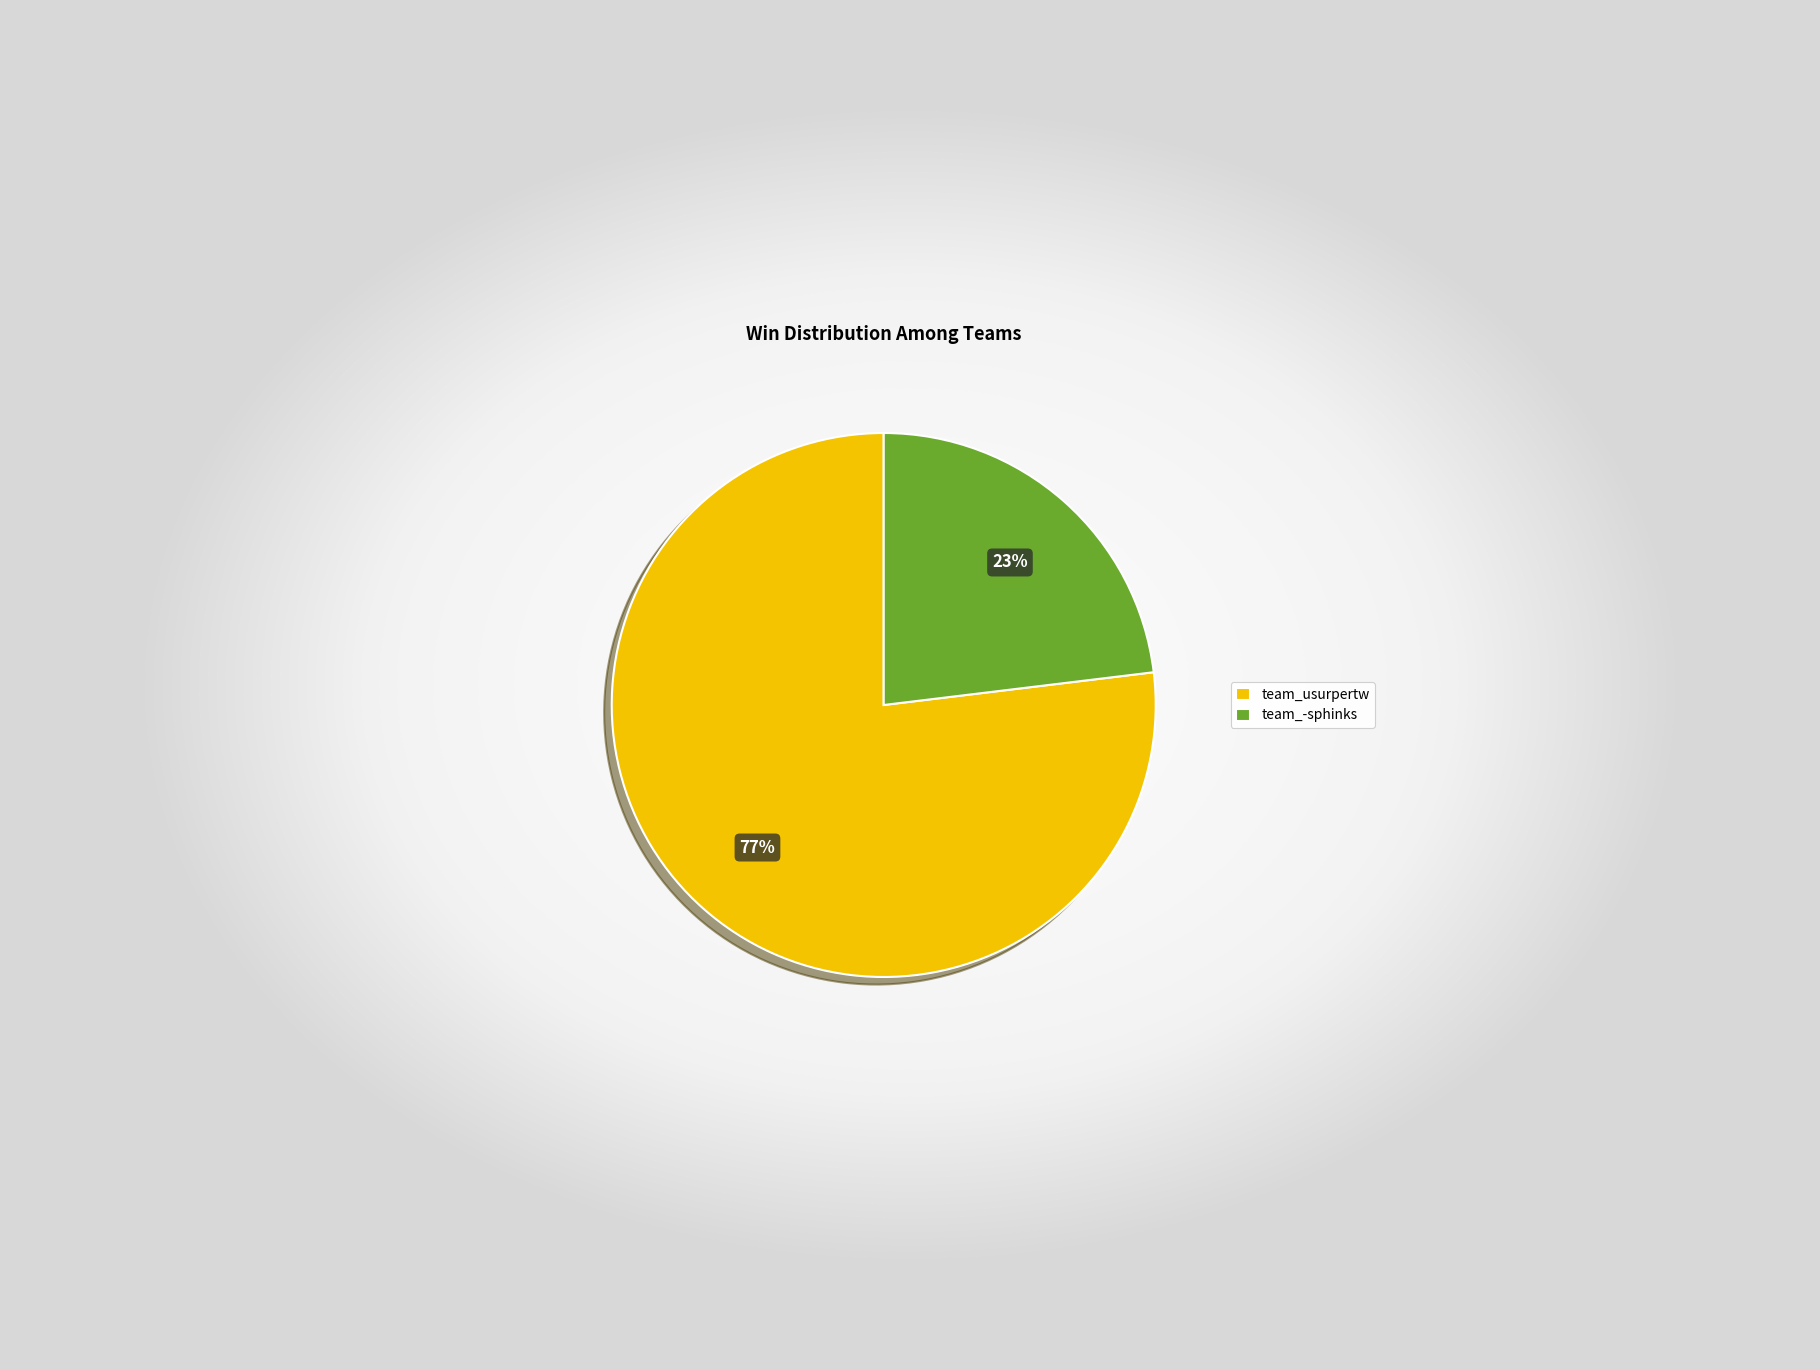

Rank the categories by value from highest to lowest.

team_usurpertw, team_-sphinks